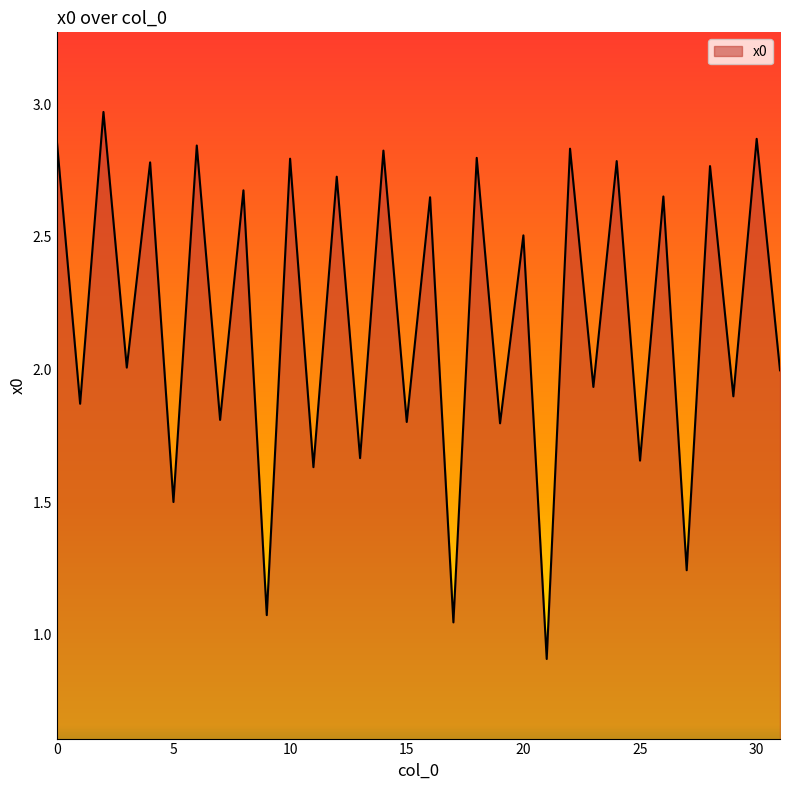

What is the smallest value displayed?

0.9